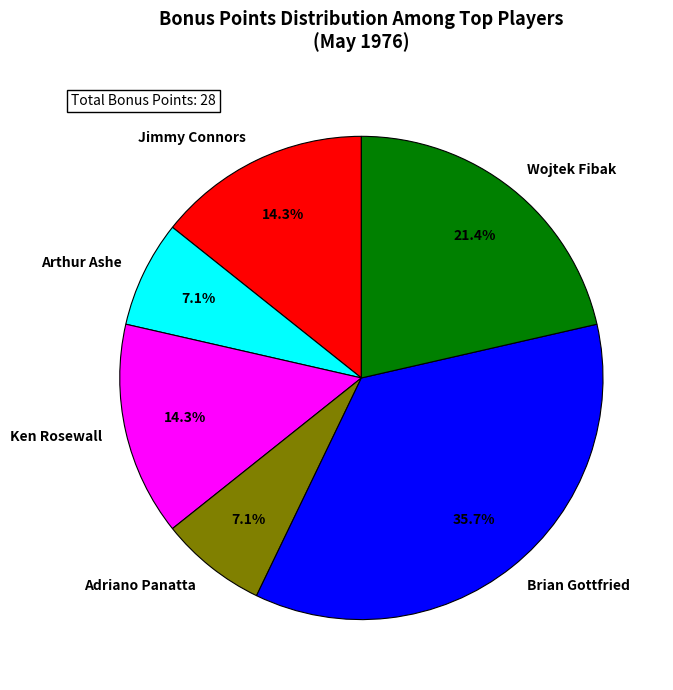

How many slices are in this pie chart?

6